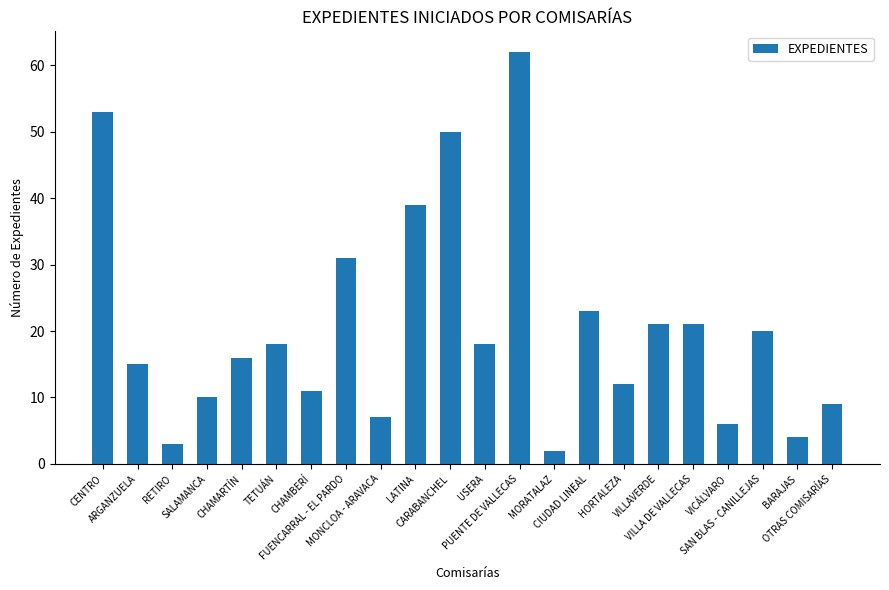

What is the approximate value at FUENCARRAL - EL PARDO?

31